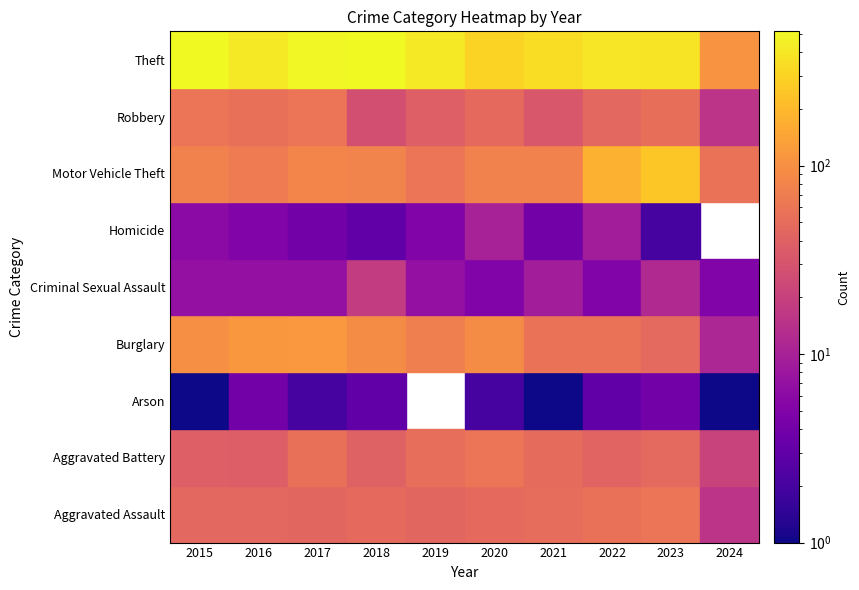

At which category is the sum across all series the highest?

2017